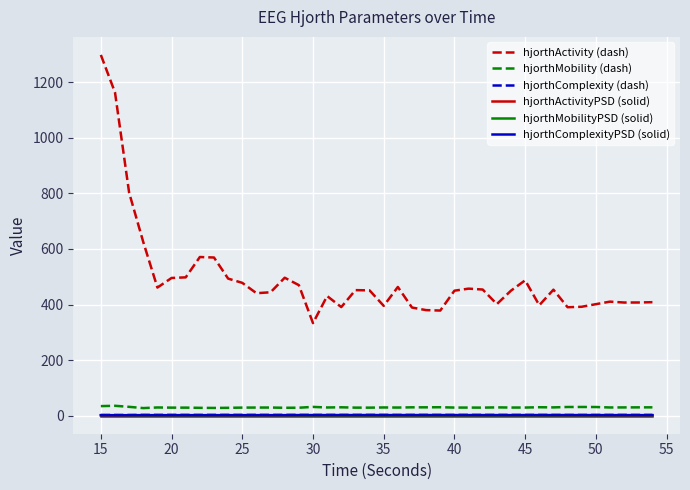

What is the sum of all hjorthMobilityPSD (solid) values?

51.6